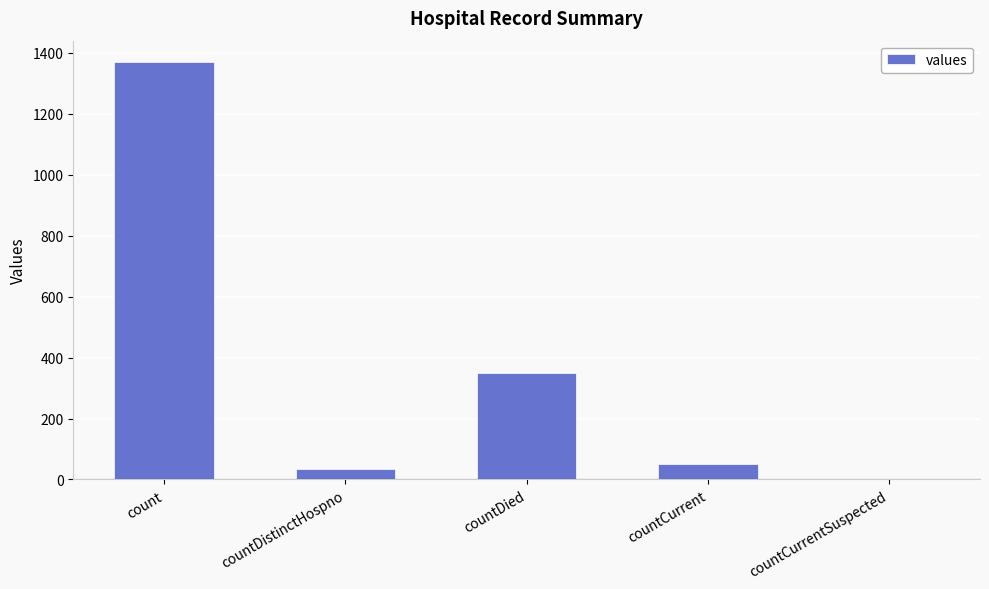

Are the bars horizontal?

No